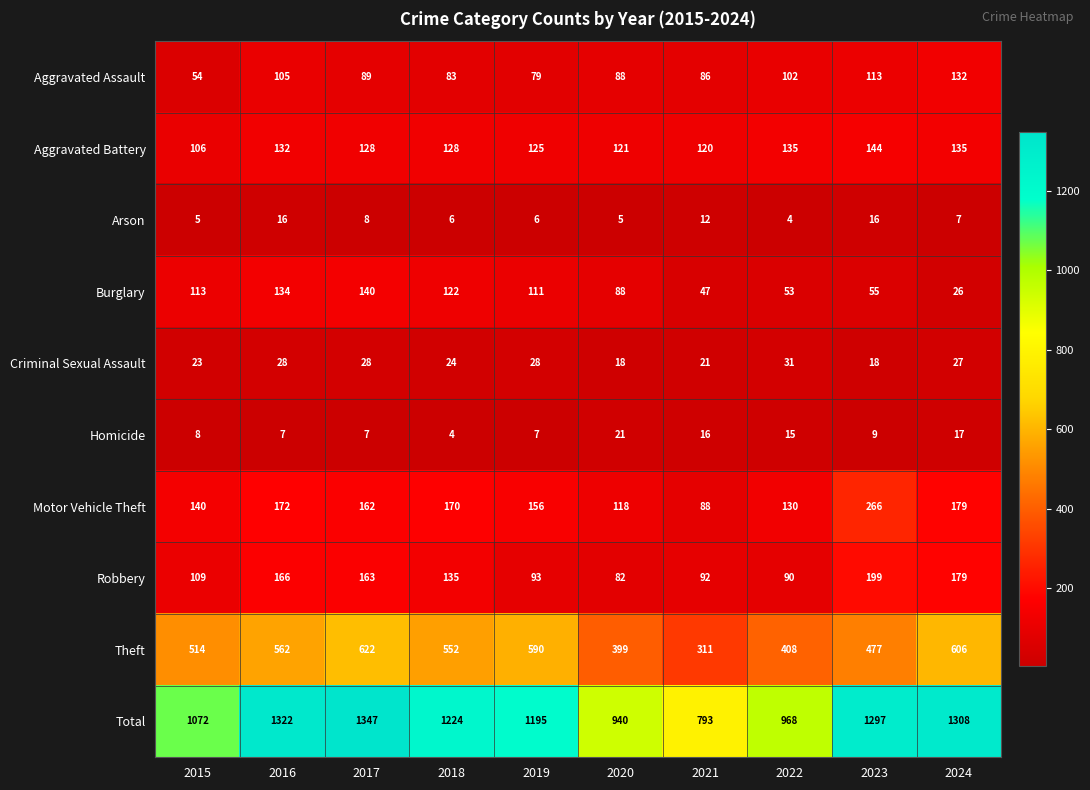

What is the total value across all series at 2020?

1880